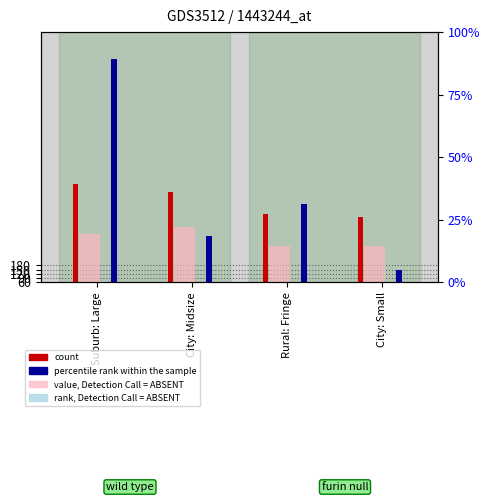

Count the number of data series in this chart.

4